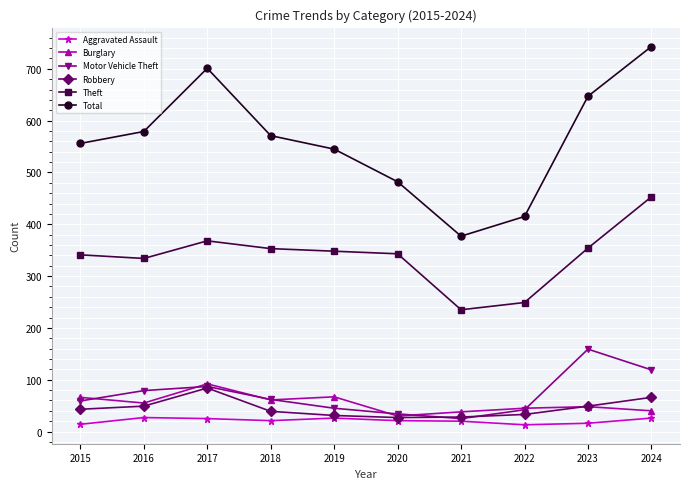

What is the sum of all Theft values?

3378